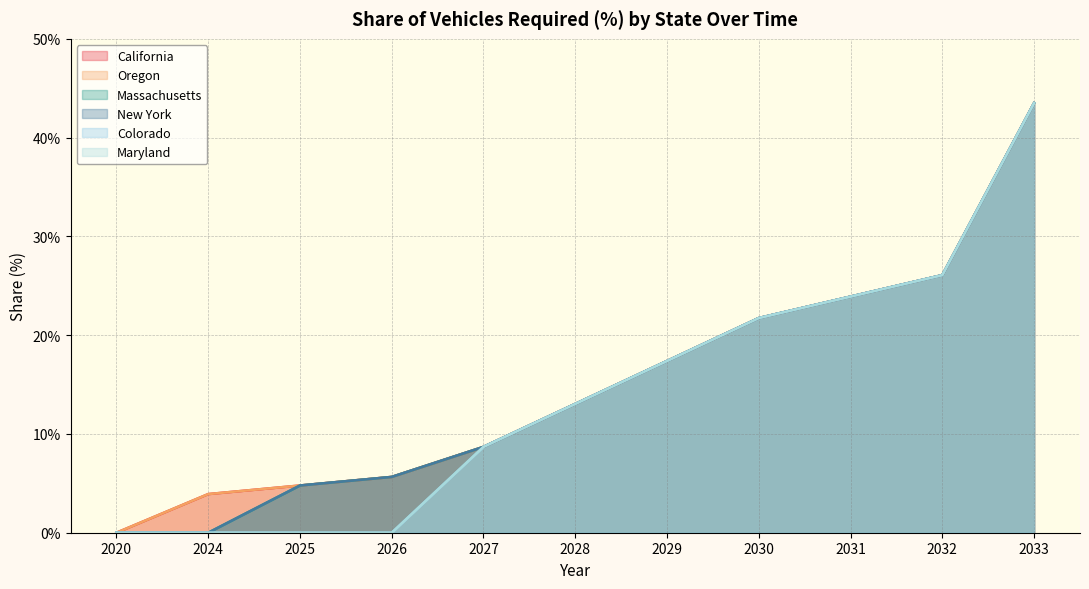

Reading right to left, extract all data points from this chart.

California: 0.4	0.3	0.2	0.2	0.2	0.1	0.1	0.1	0.0	0.0	0.0
Oregon: 0.4	0.3	0.2	0.2	0.2	0.1	0.1	0.1	0.0	0.0	0.0
Massachusetts: 0.4	0.3	0.2	0.2	0.2	0.1	0.1	0.1	0.0	0.0	0.0
New York: 0.4	0.3	0.2	0.2	0.2	0.1	0.1	0.1	0.0	0.0	0.0
Colorado: 0.4	0.3	0.2	0.2	0.2	0.1	0.1	0.0	0.0	0.0	0.0
Maryland: 0.4	0.3	0.2	0.2	0.2	0.1	0.1	0.0	0.0	0.0	0.0